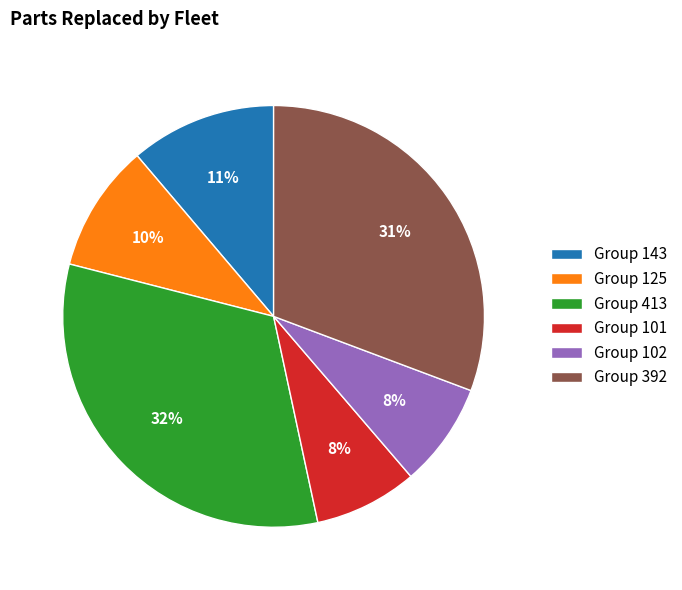

Count the number of slices in the pie.

6